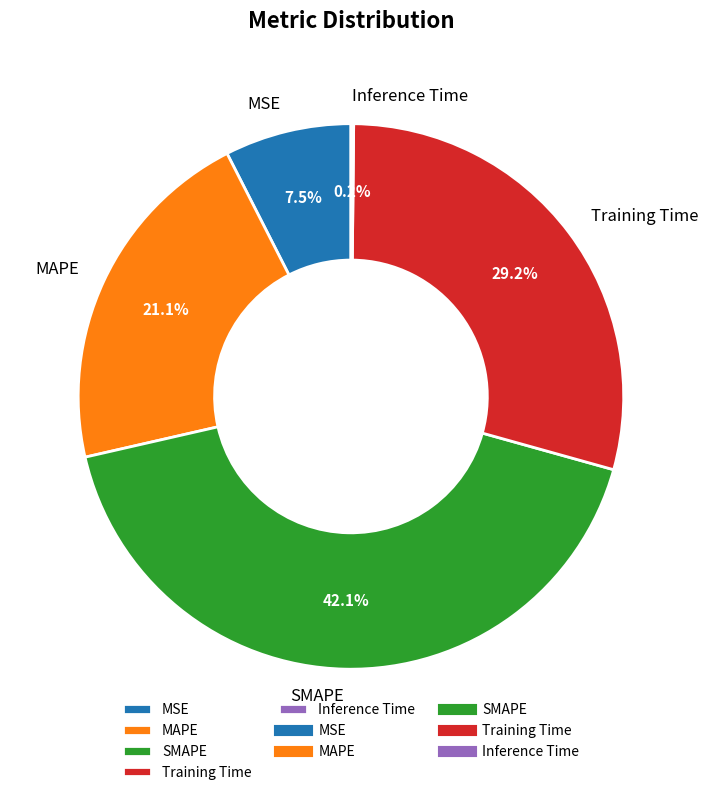

What is the largest slice in the pie chart?

SMAPE